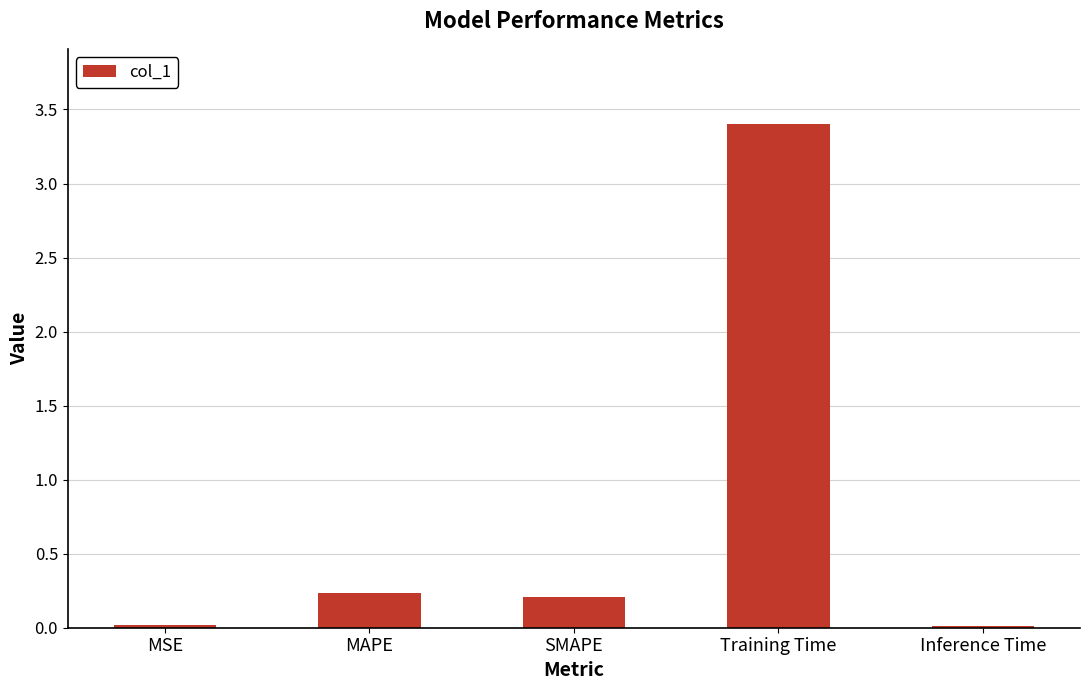

What is the value of the 2nd bar from the left?

0.2